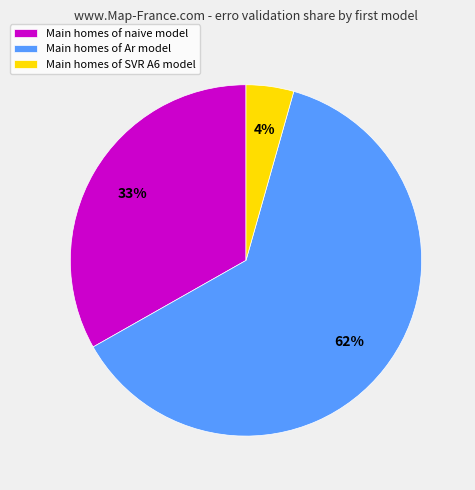

To the nearest percent, what is the average slice percentage?

33%